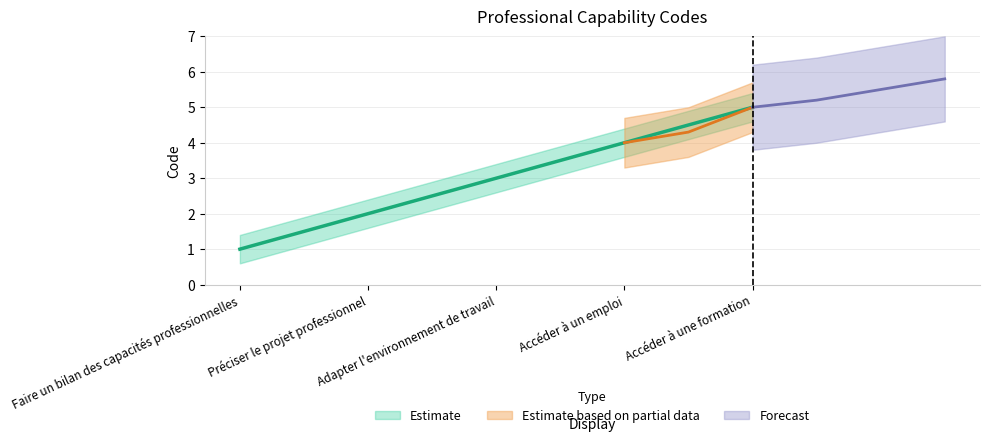

Which category has the highest value across all series?

Accéder à une formation